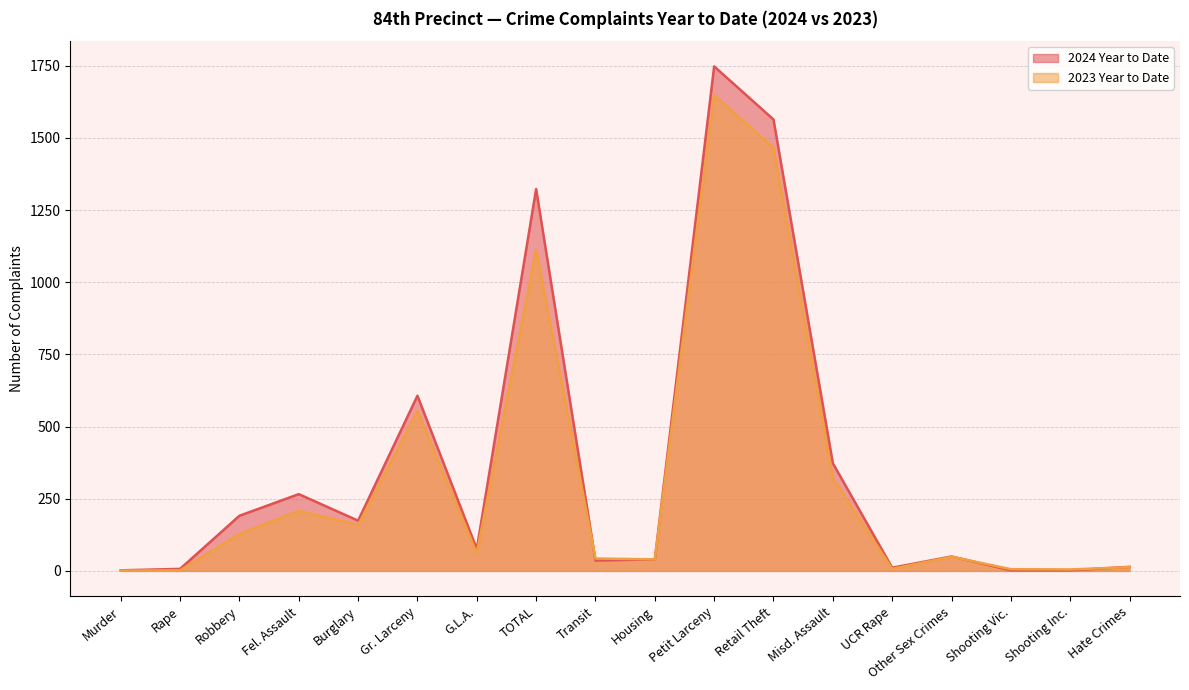

What is the value of the 2024 Year to Date point at the 6th from the left?

607